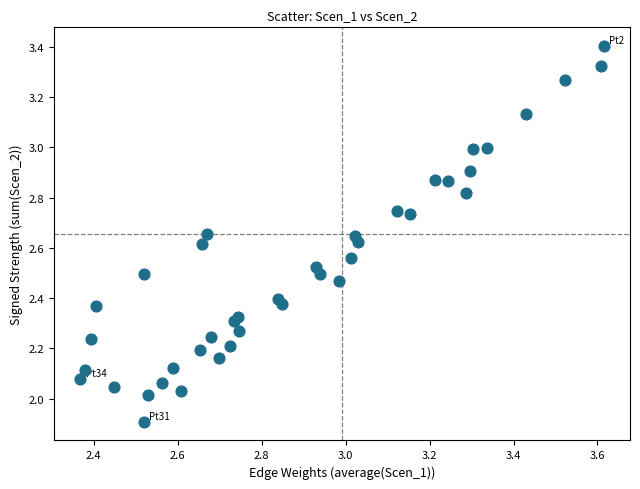

What is the range of X values (max minus min)?

1.2